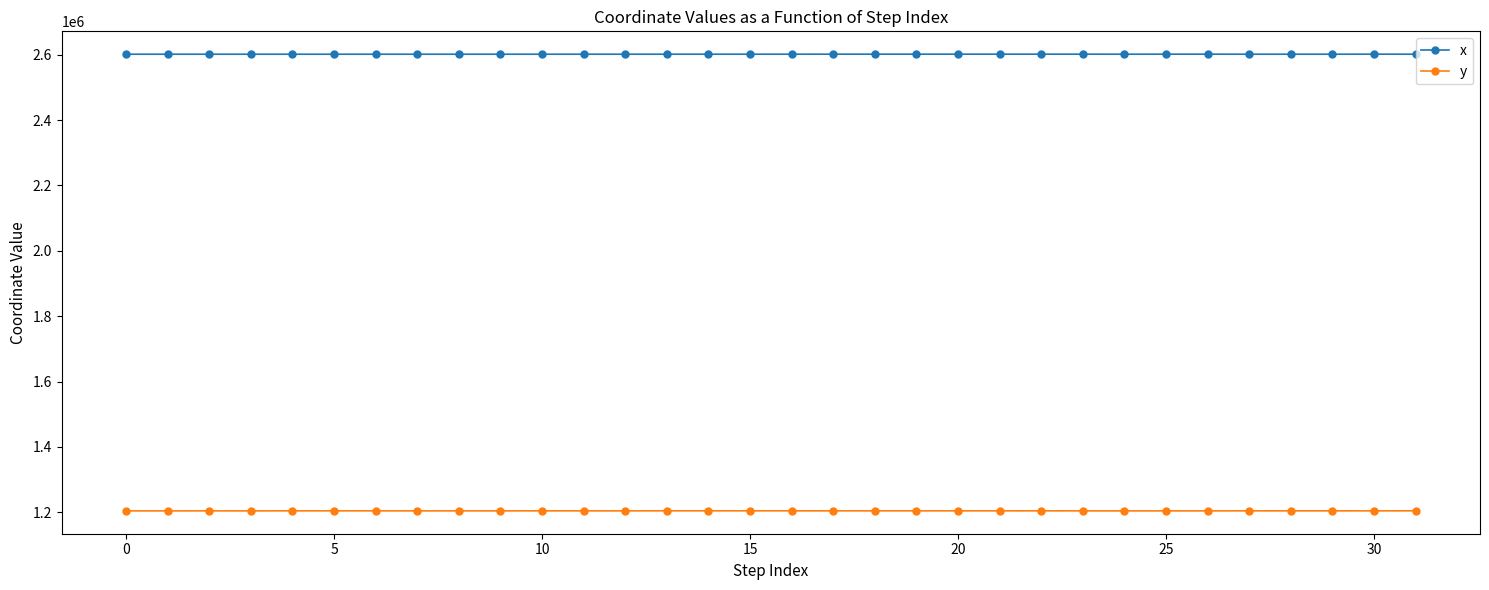

True or false: x has more than 1 interior local peaks.

True